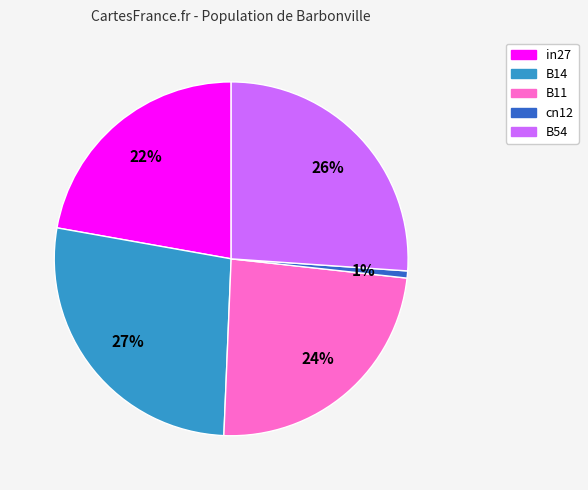

Rank the categories by value from lowest to highest.

cn12, in27, B11, B54, B14